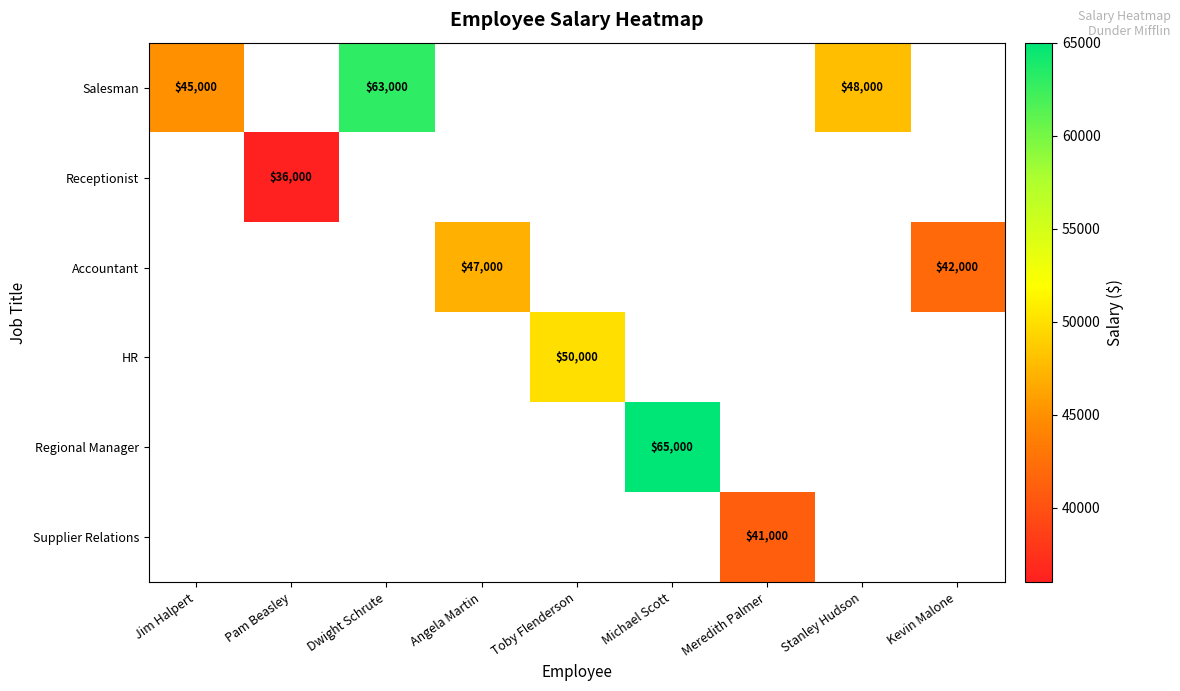

True or false: Salesman has a value of 48000 at Stanley Hudson.

True